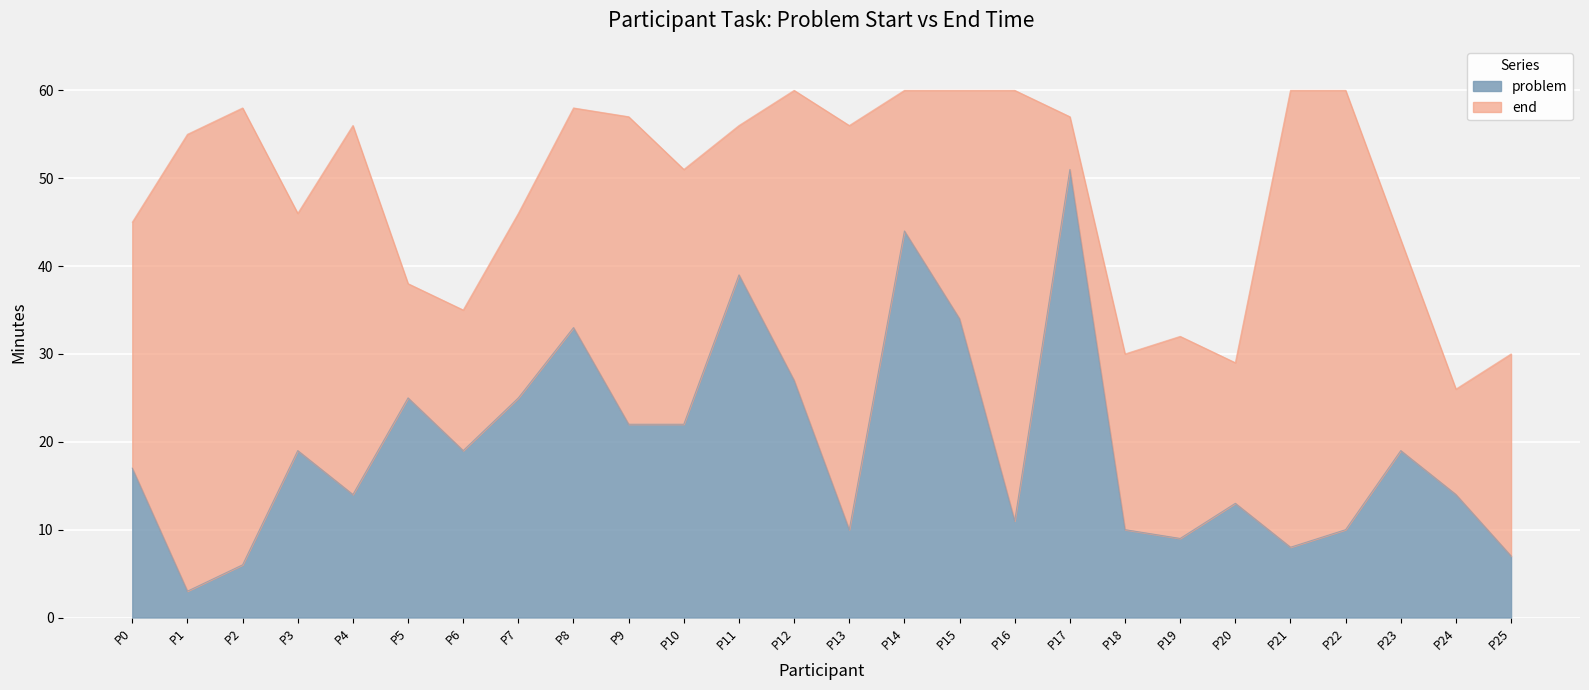

The value of end at P10 is 84. True or false?

False